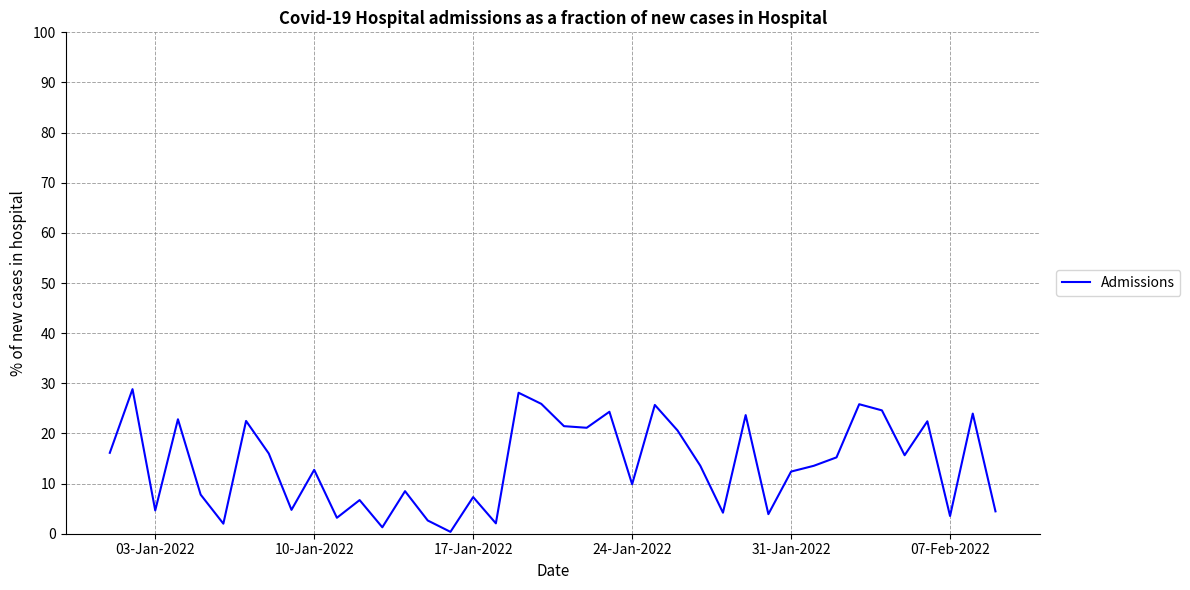

What is the sum of all values?

554.3